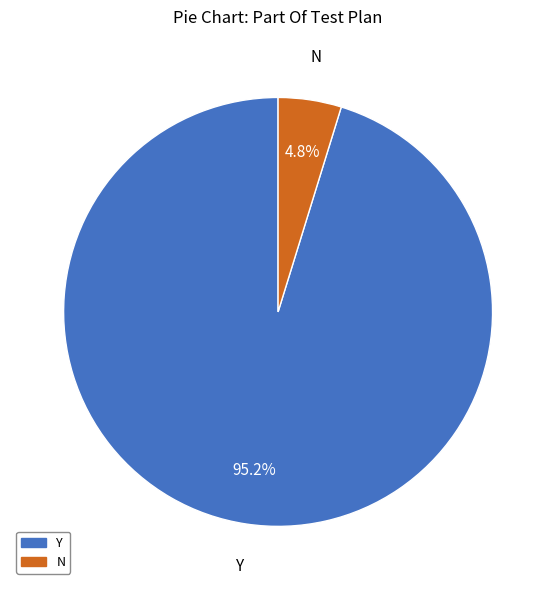

How many slices are in this pie chart?

2